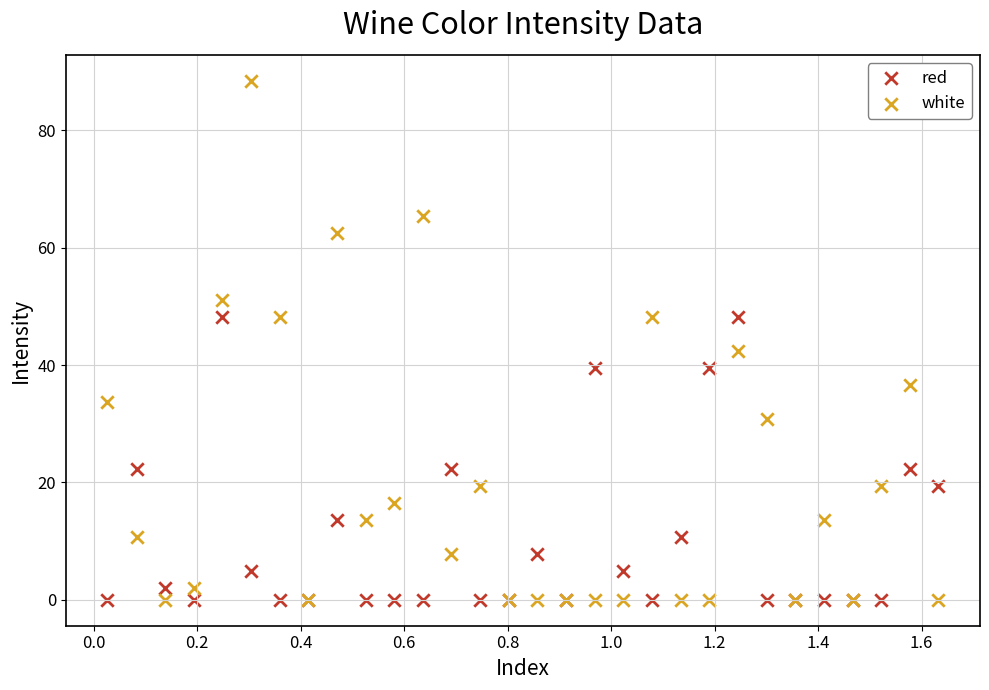

Which series has the widest spread of Y values?

white